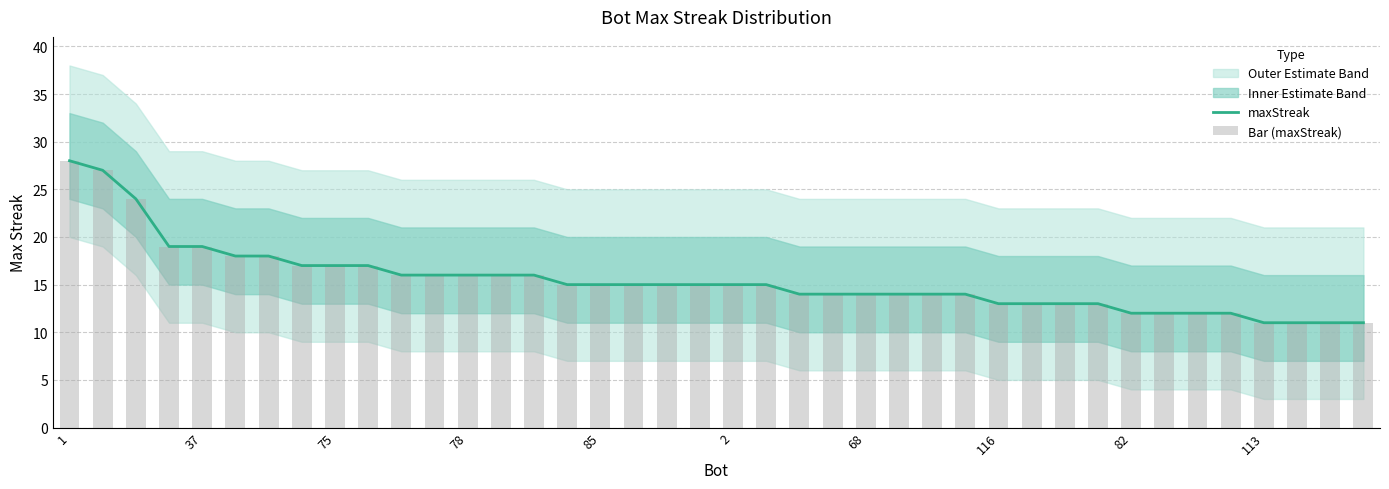

What is the highest value of the maxStreak series?

28